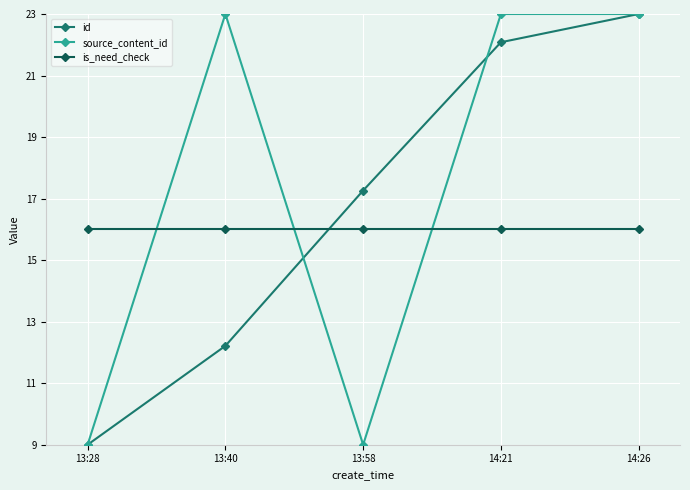

Which series changed the most between 13:28 and 13:40?

source_content_id